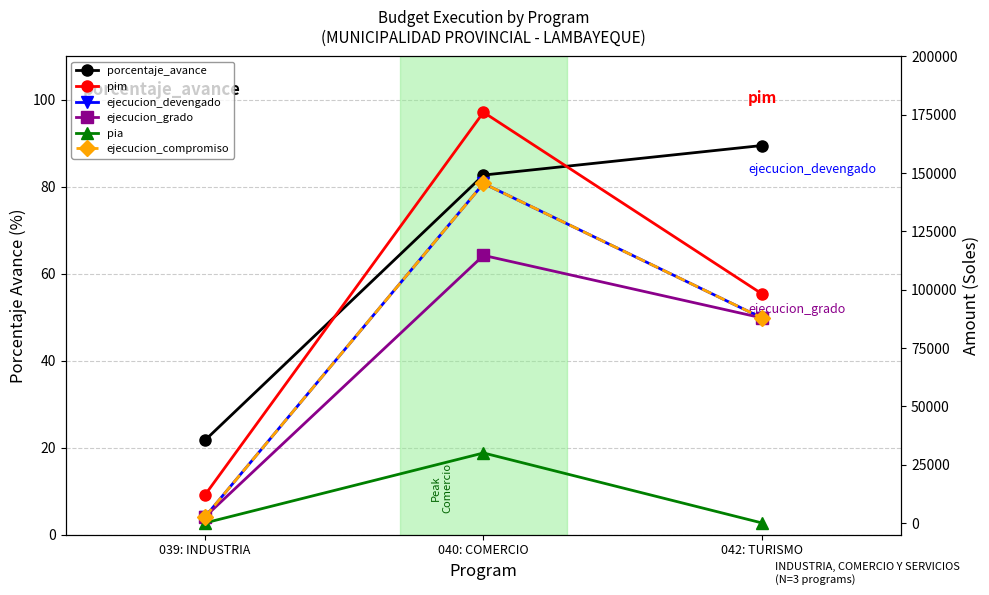

Rank the categories by pia value from highest to lowest.

040: COMERCIO, 039: INDUSTRIA, 042: TURISMO